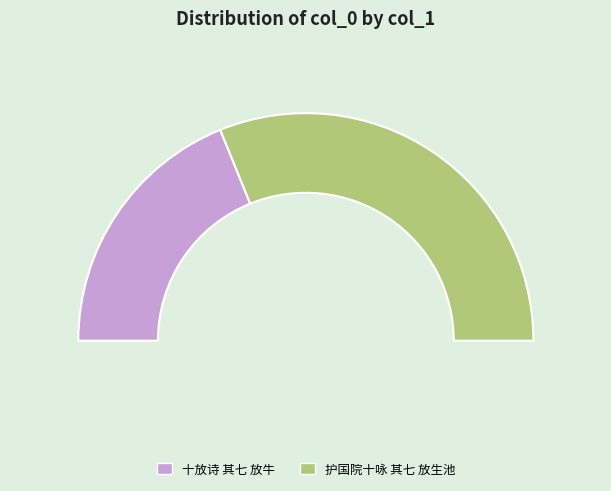

Between 护国院十咏 其七 放生池 and 十放诗 其七 放牛, which is larger?

护国院十咏 其七 放生池